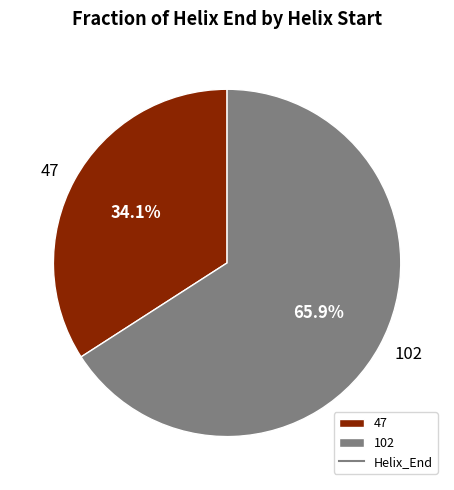

How many slices are in this pie chart?

2